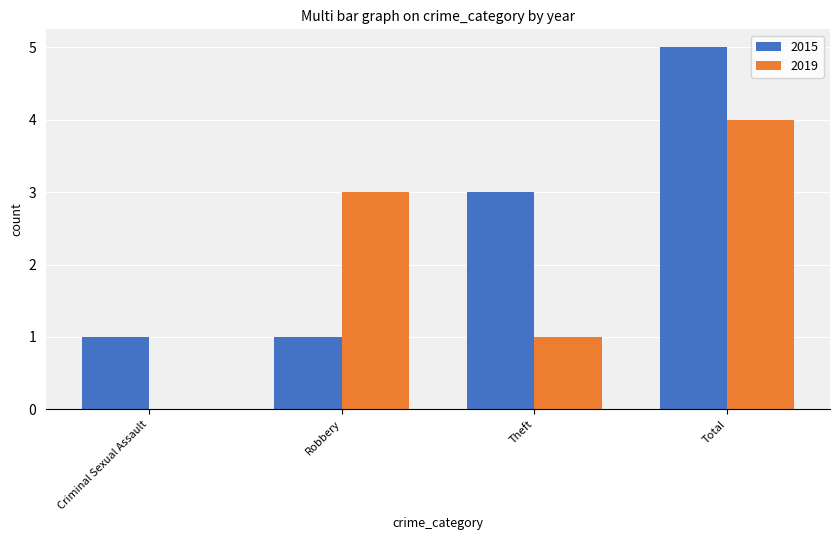

Is it true that 2019 equals 5 at Total?

False